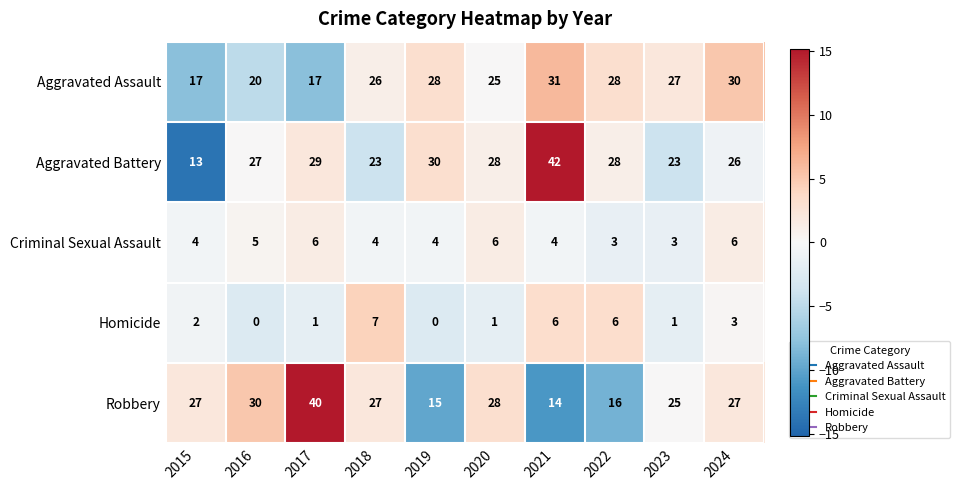

What is the total value across all series at 2015?

63